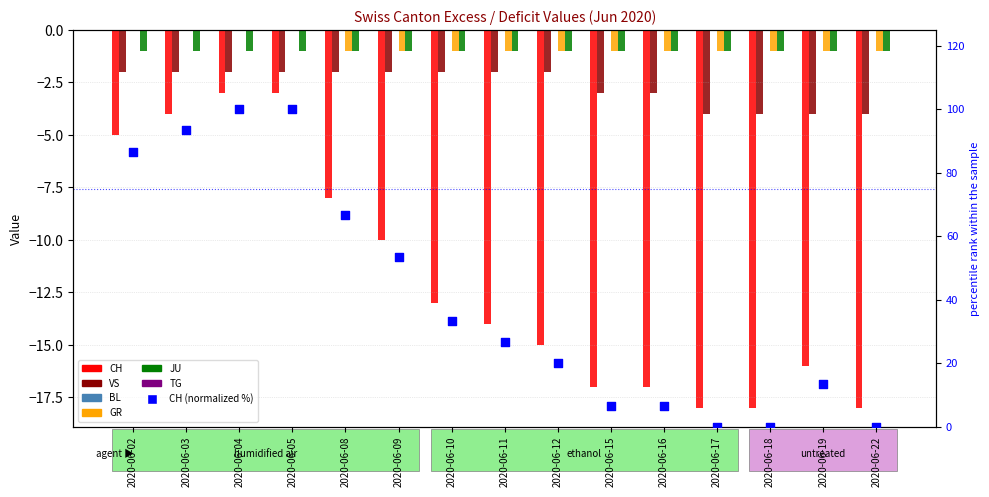

Which series reaches the maximum Y coordinate?

GR